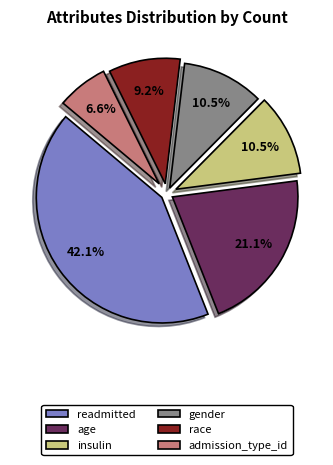

What percentage do race and insulin together represent?

19.7%